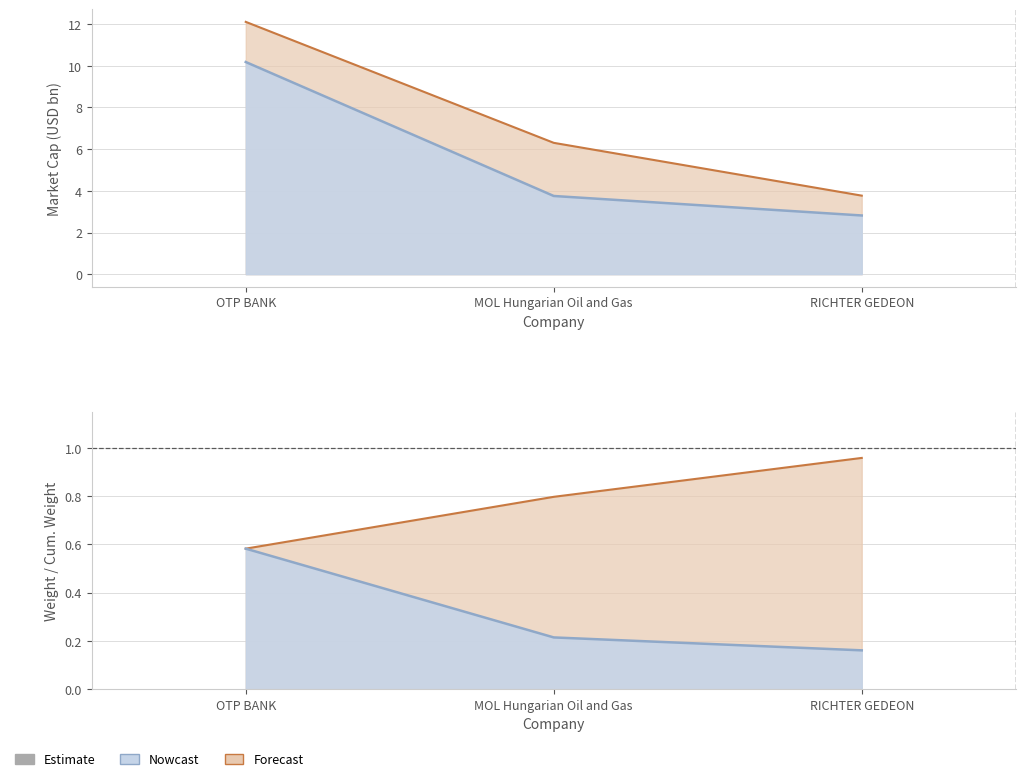

What position from the right is RICHTER GEDEON?

1